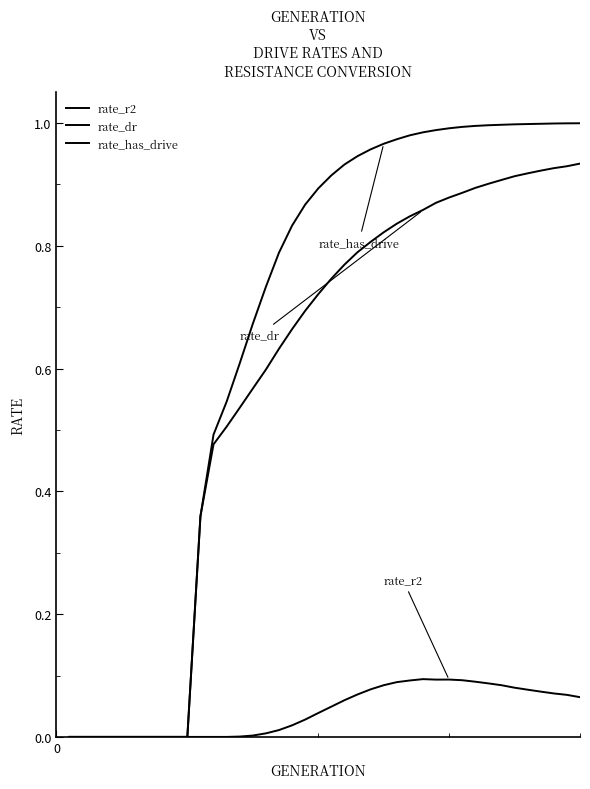

What is the average value of the rate_has_drive series?

0.7